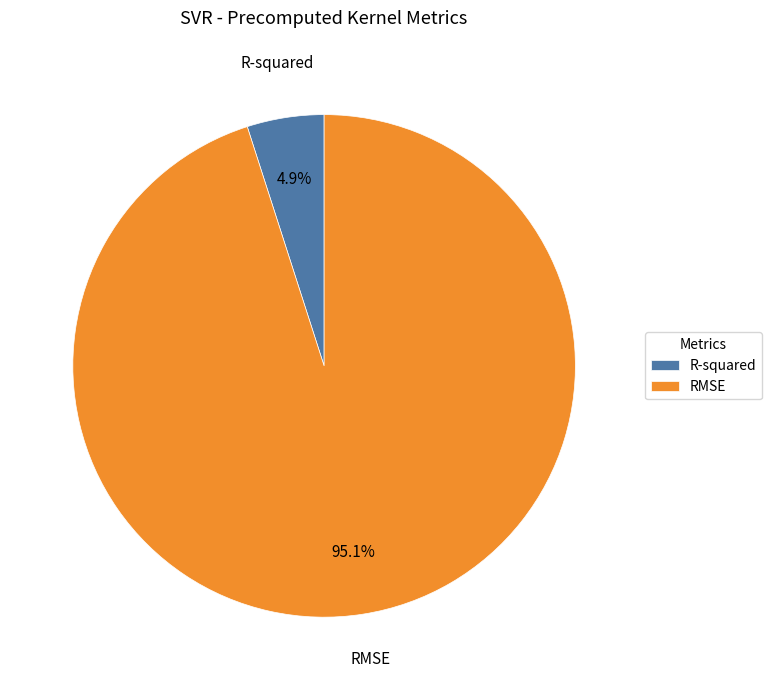

To the nearest percent, what is the difference between the largest and smallest slice percentages?

90%